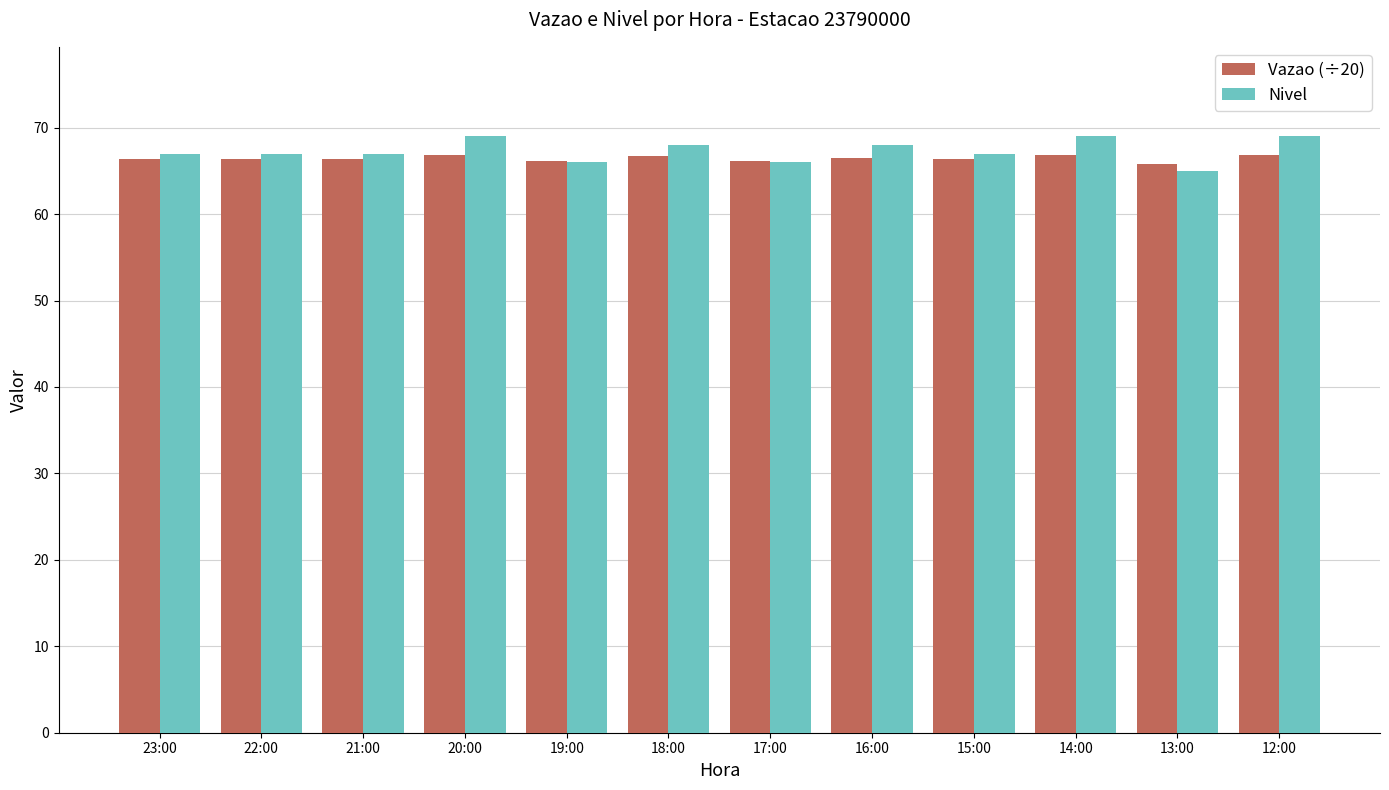

Count the number of categories in the chart.

12